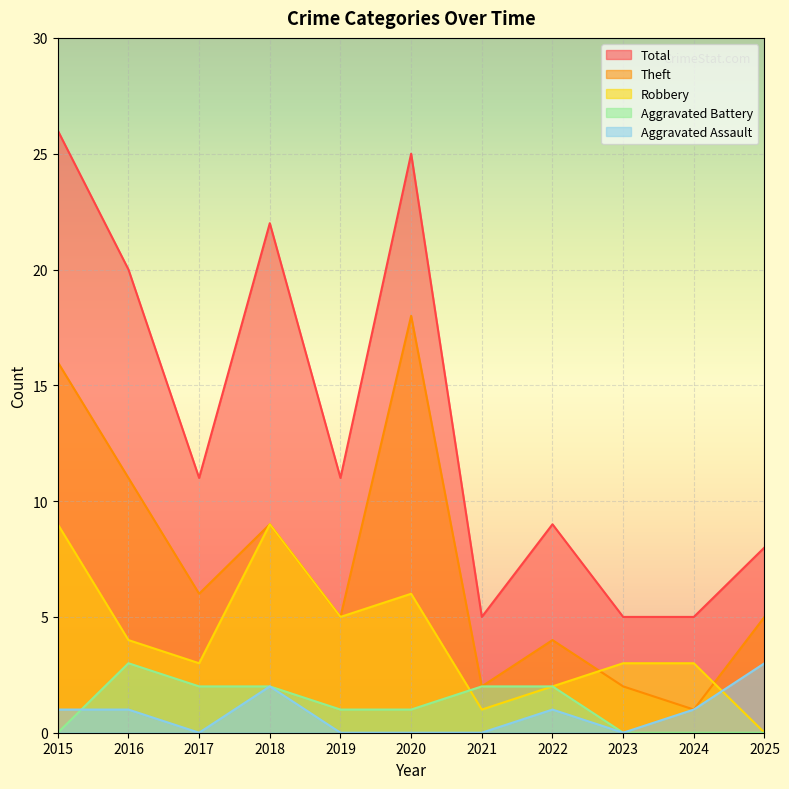

Is it true that Robbery equals 4 at 2024?

False